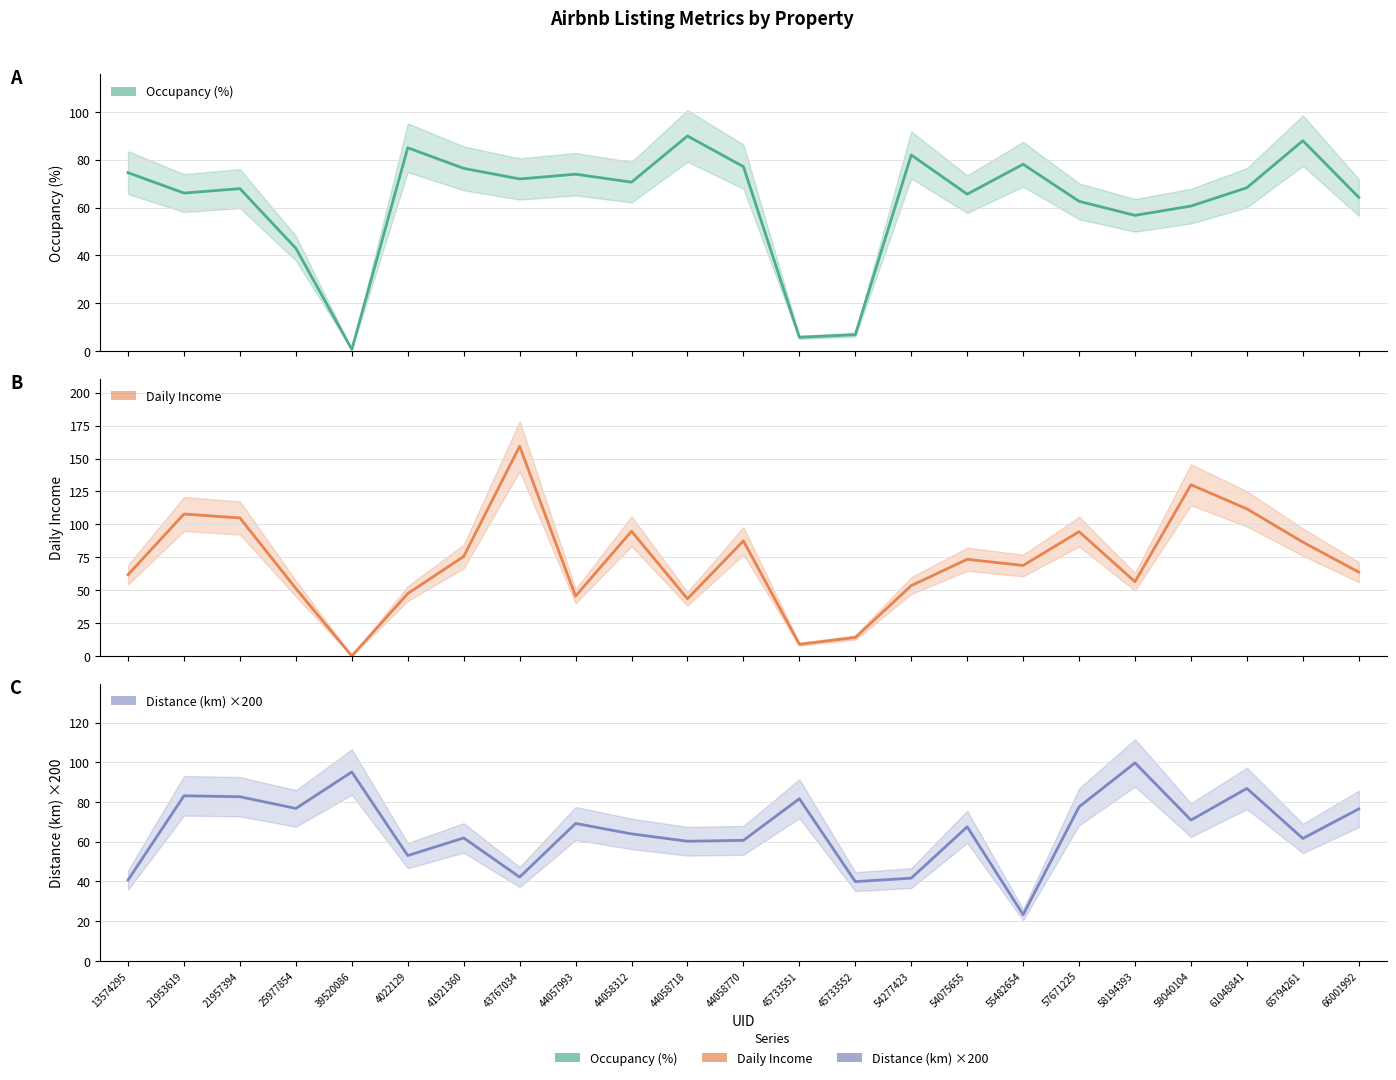

Where do Daily Income and Occupancy (%) first cross each other?

13574295 and 21953619